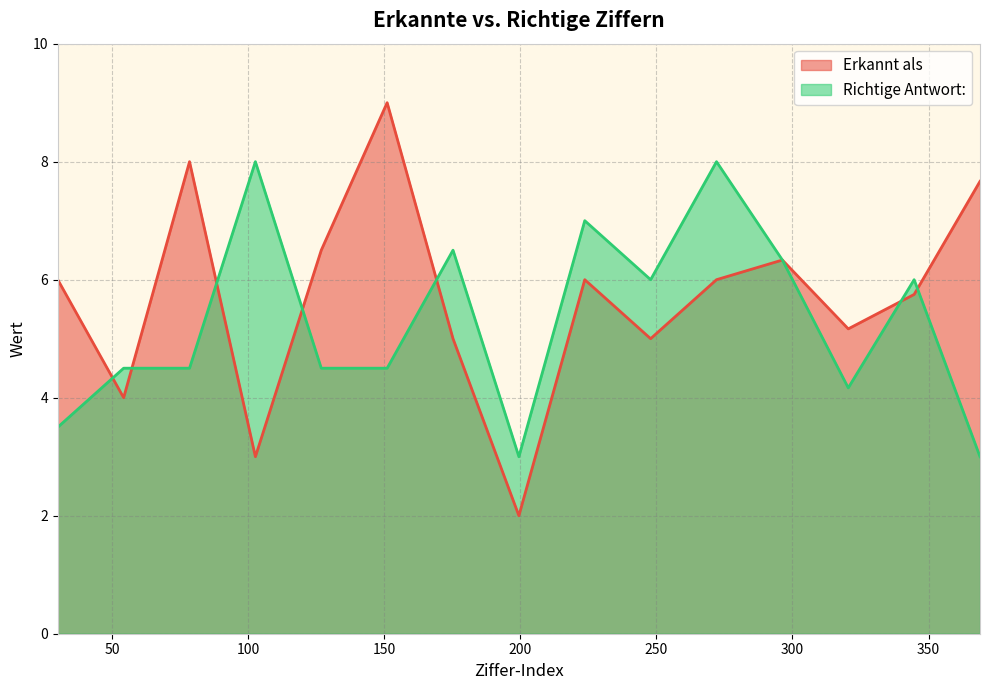

What is the difference between the maximum and minimum values in the Erkannt als series?

7.0